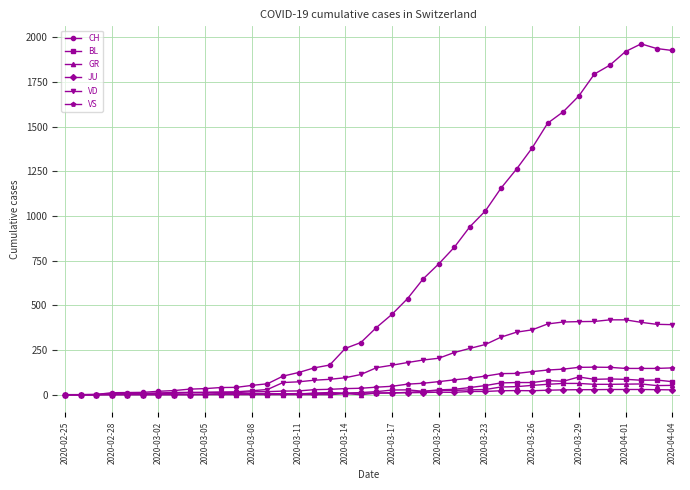

What is the average value of the CH series?

673